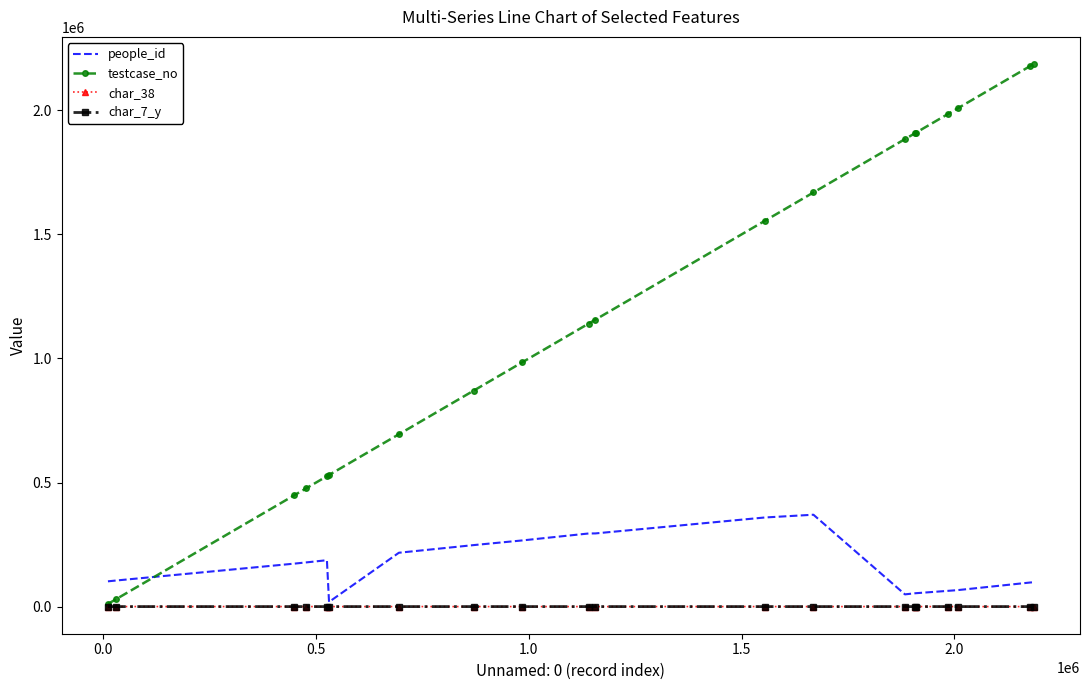

What is the highest value of the testcase_no series?

2186784